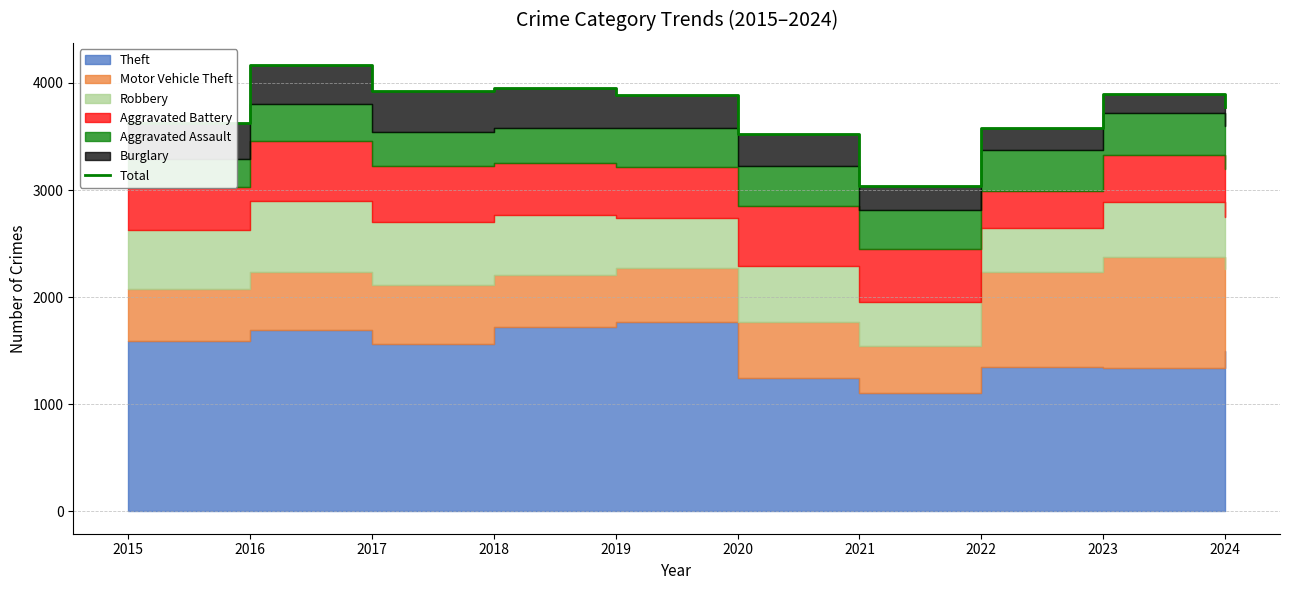

How many lines are shown in the chart?

1